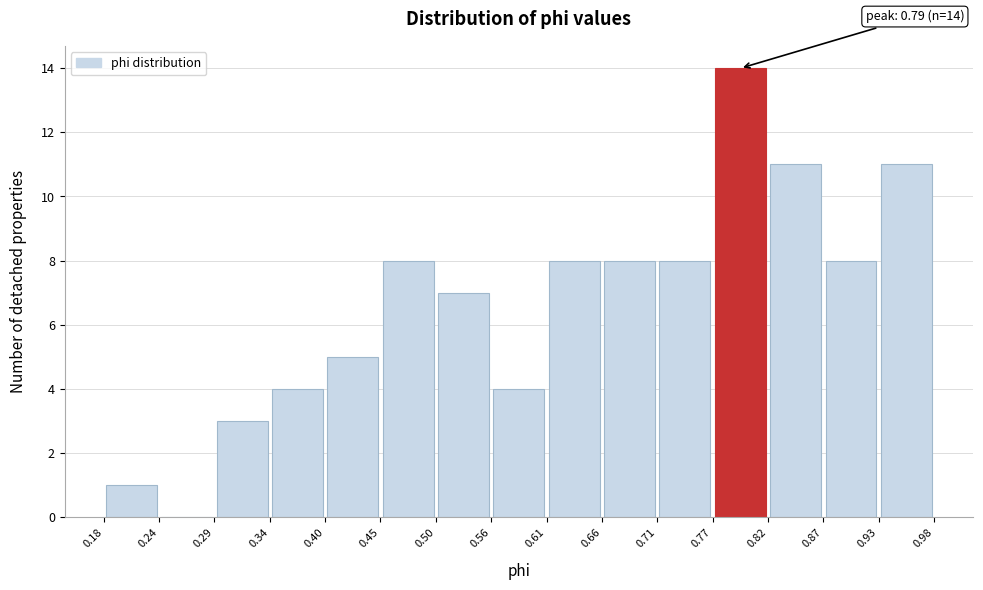

Which range on the x-axis has the tallest bar?

0.77 to 0.82